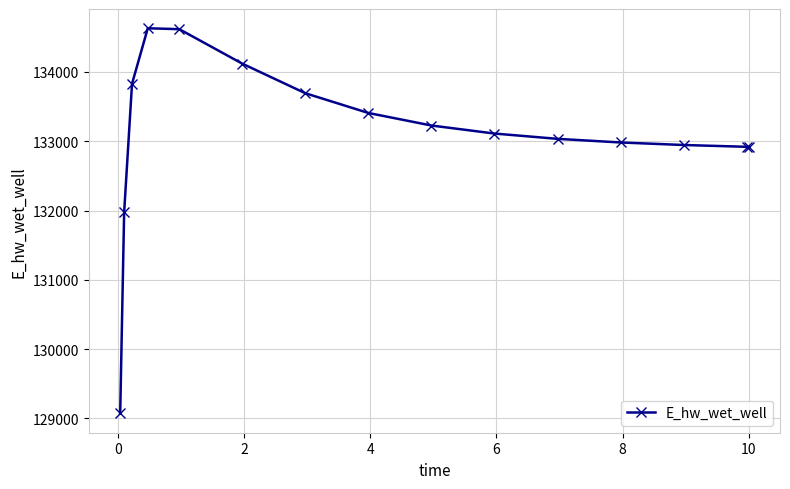

True or false: the data has more than 0 interior local peaks.

True